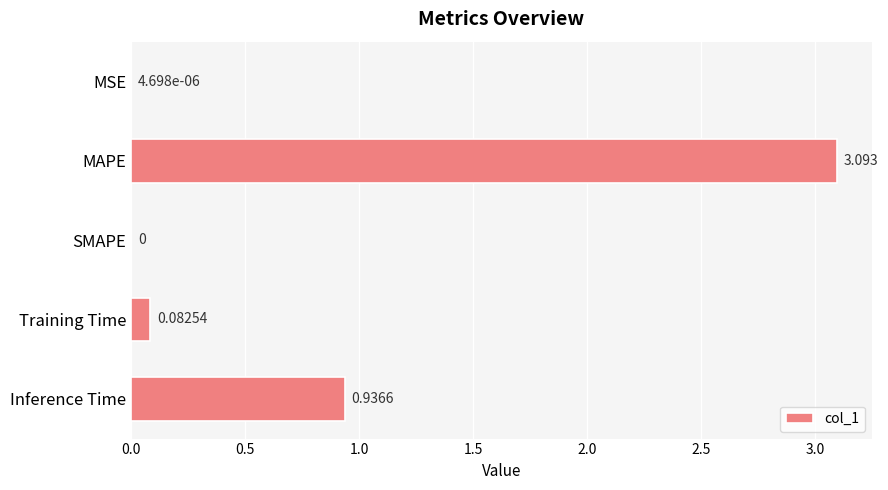

At which label is the value closest to 1?

Inference Time